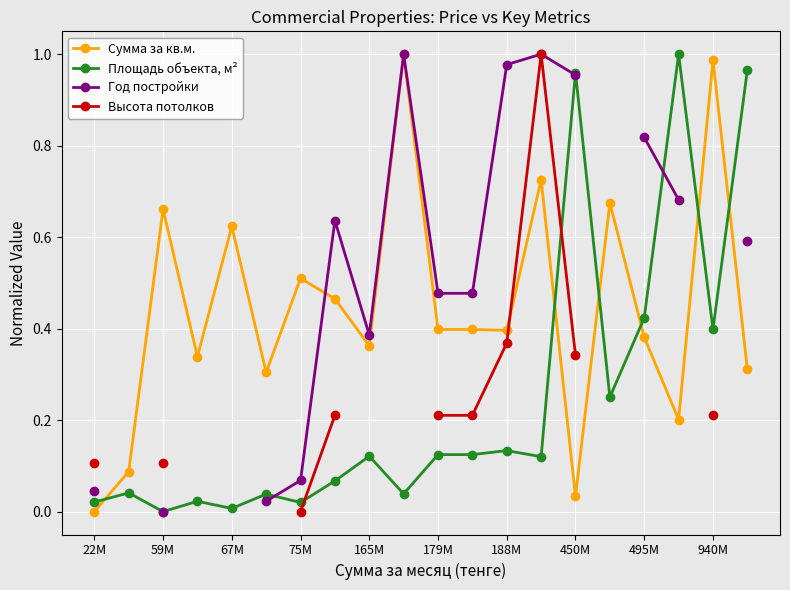

Which series ends up on top after the final intersection of Сумма за кв.м. and Площадь объекта, м²?

Площадь объекта, м²